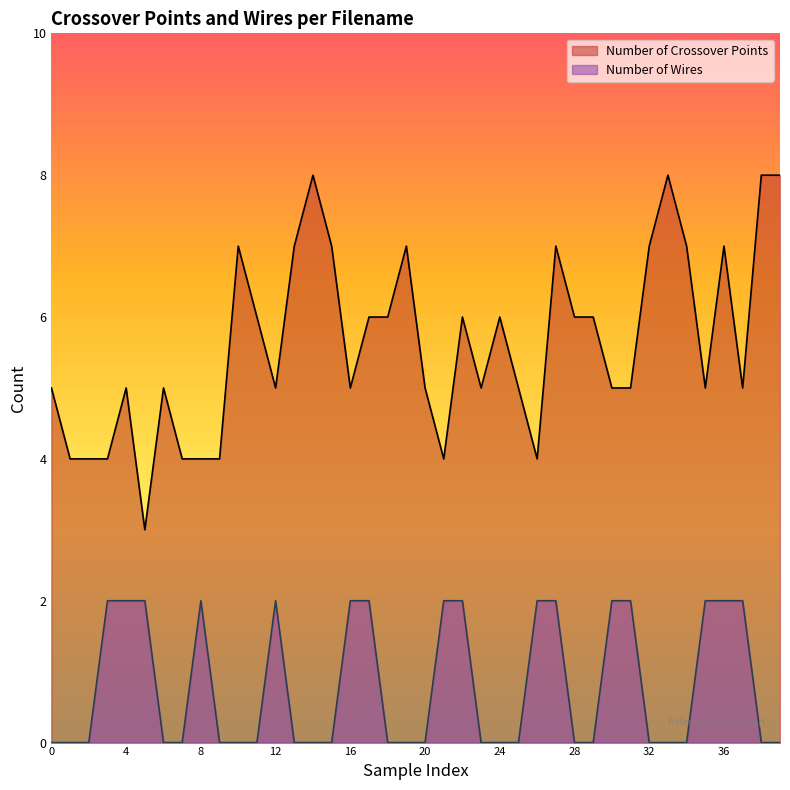

What is the greatest value displayed?

8